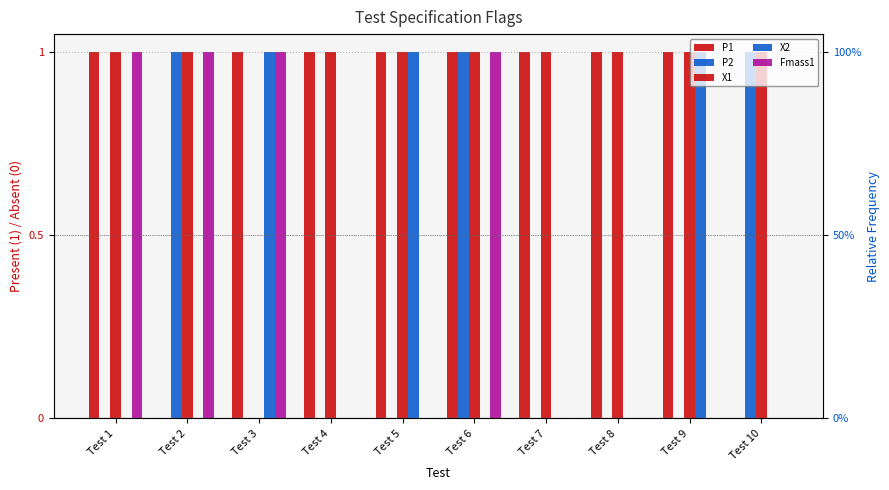

Rank the categories by Fmass1 value from highest to lowest.

Test 1, Test 2, Test 3, Test 6, Test 4, Test 5, Test 7, Test 8, Test 9, Test 10